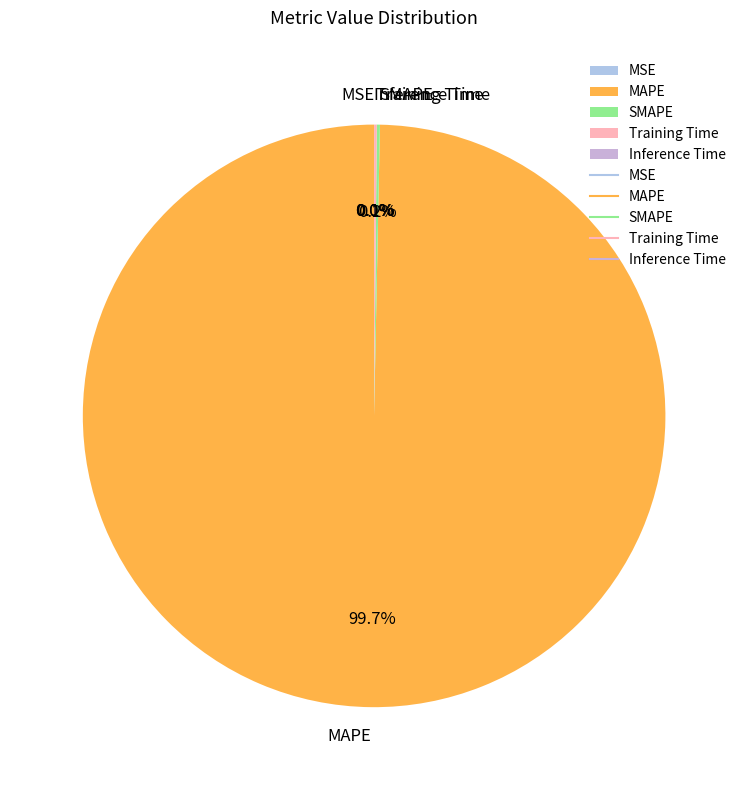

How many slices are in this pie chart?

5